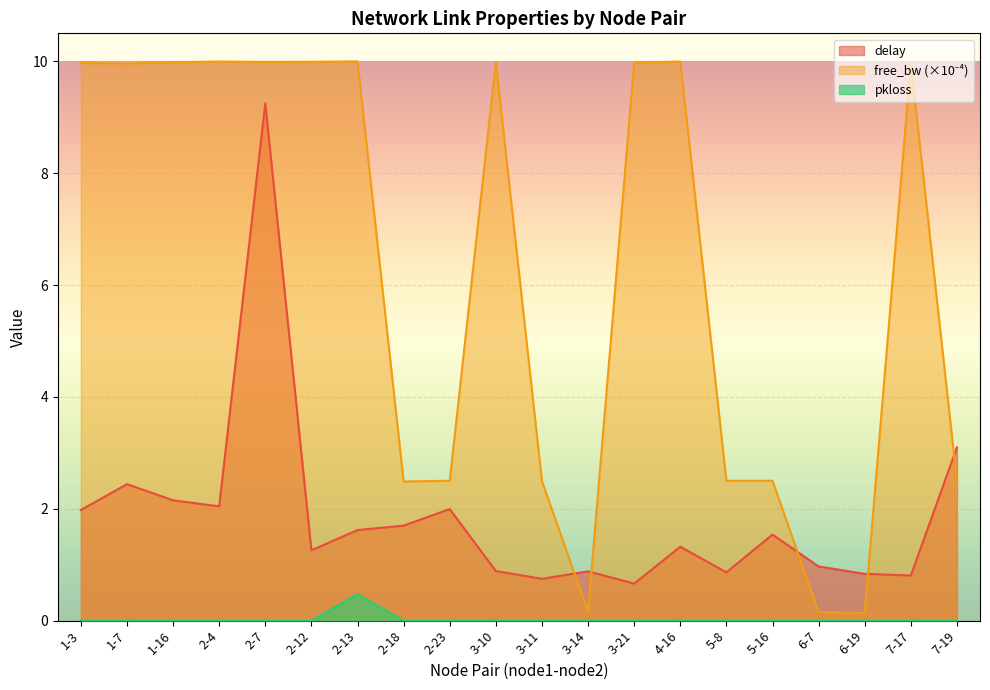

How many intersections are there between delay and free_bw_scaled?

5